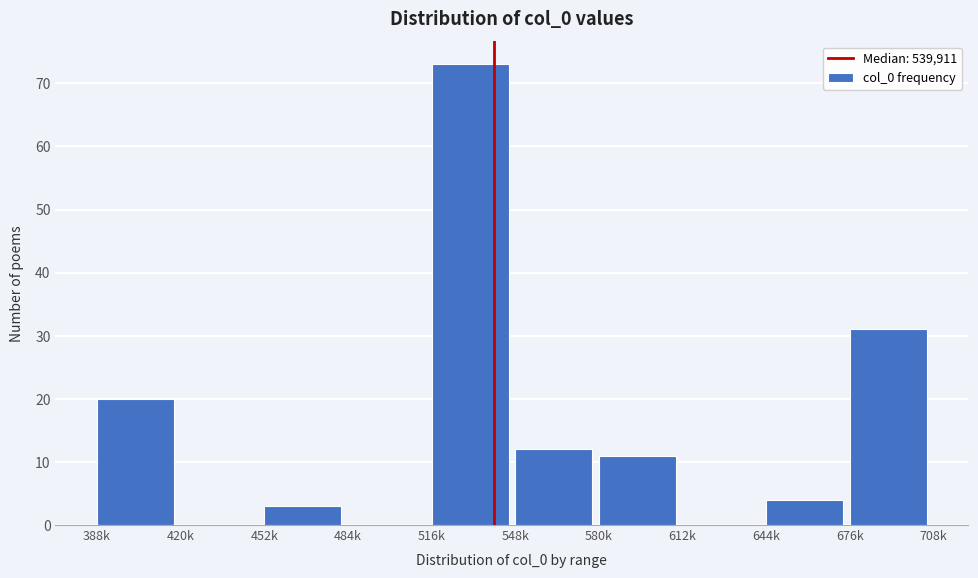

Reading left to right, list all the values displayed in this chart.

388k=20	420k=0	452k=3	484k=0	516k=73	548k=12	580k=11	612k=0	644k=4	676k=31